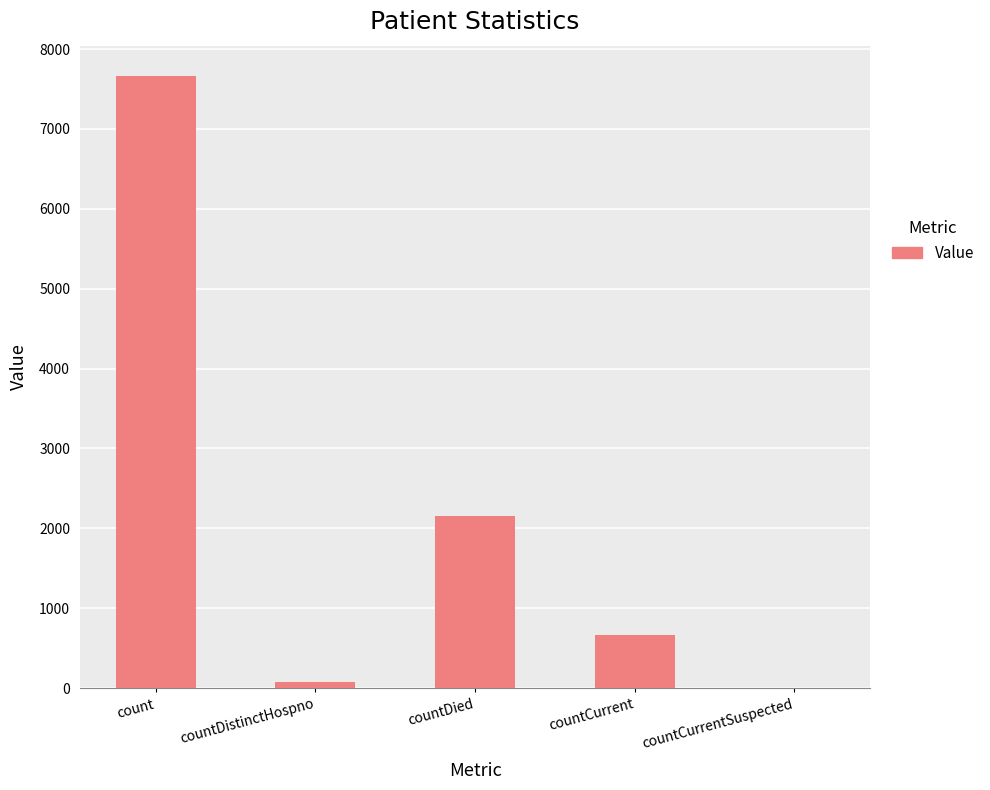

Reading left to right, transcribe all the data shown in this chart.

count=7659	countDistinctHospno=76	countDied=2157	countCurrent=663	countCurrentSuspected=0